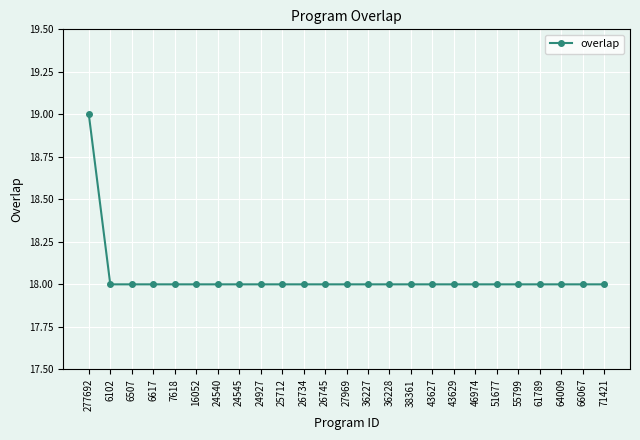

Reading left to right, extract all data points from this chart.

19	18	18	18	18	18	18	18	18	18	18	18	18	18	18	18	18	18	18	18	18	18	18	18	18